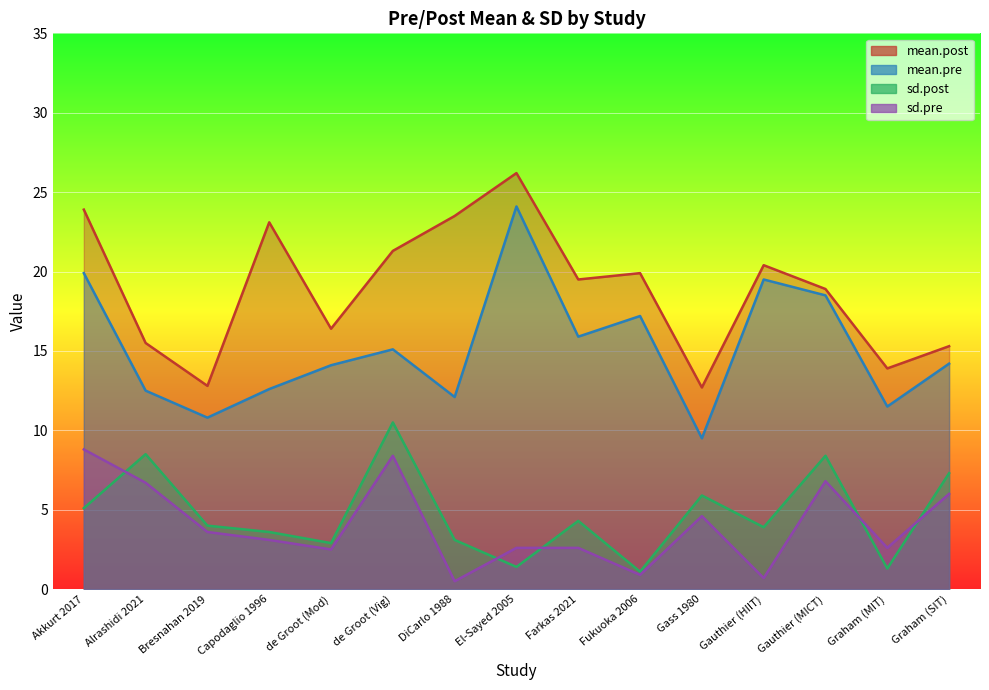

At how many categories does at least one series exceed 13?

13